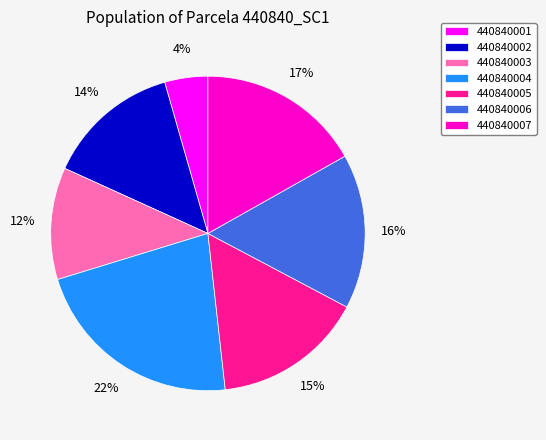

To the nearest percent, what percentage of the pie is 440840007?

17%